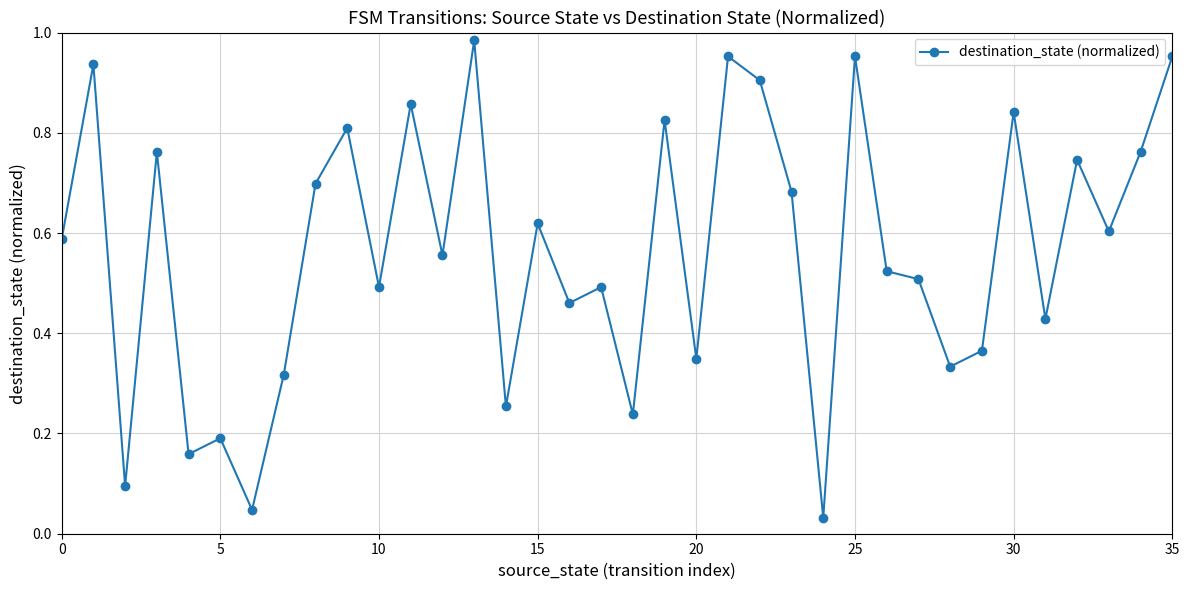

True or false: the data has more than 0 interior local peaks.

True